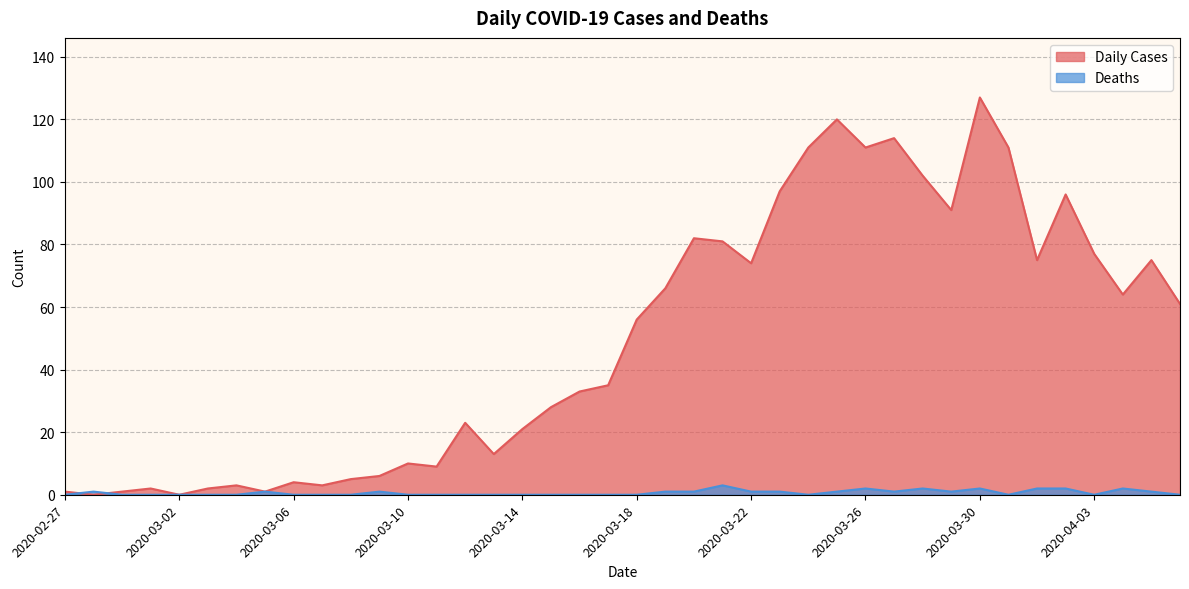

What is the label of the 24th point from the right?

2020-03-14